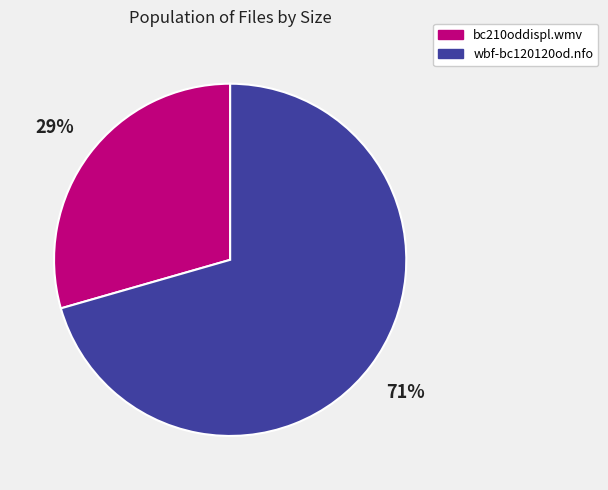

How many slices are in this pie chart?

2